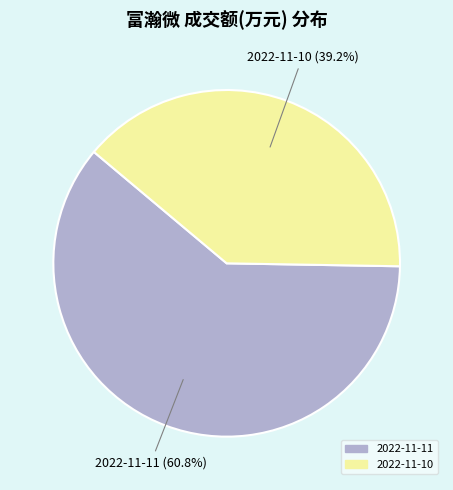

Is it true that 2022-11-11 is 66% of the pie?

False